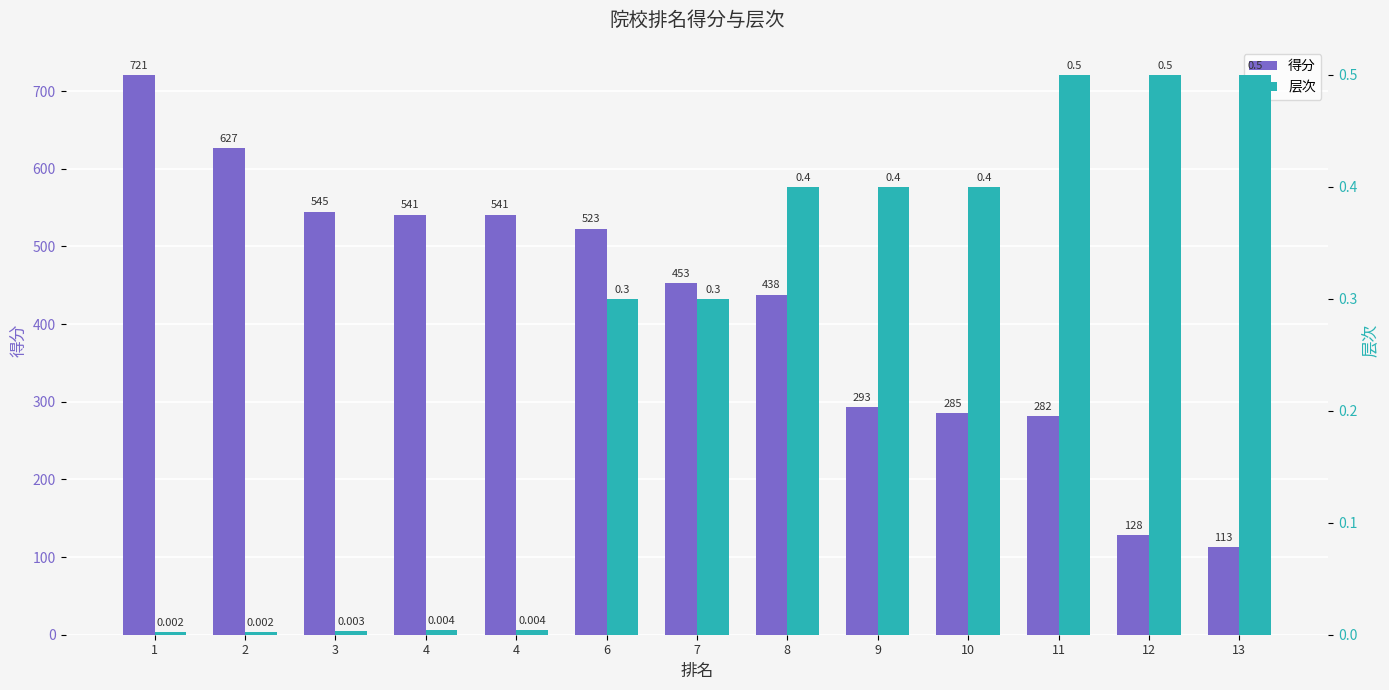

What is the difference between the maximum and minimum values in the 得分 series?

608.0